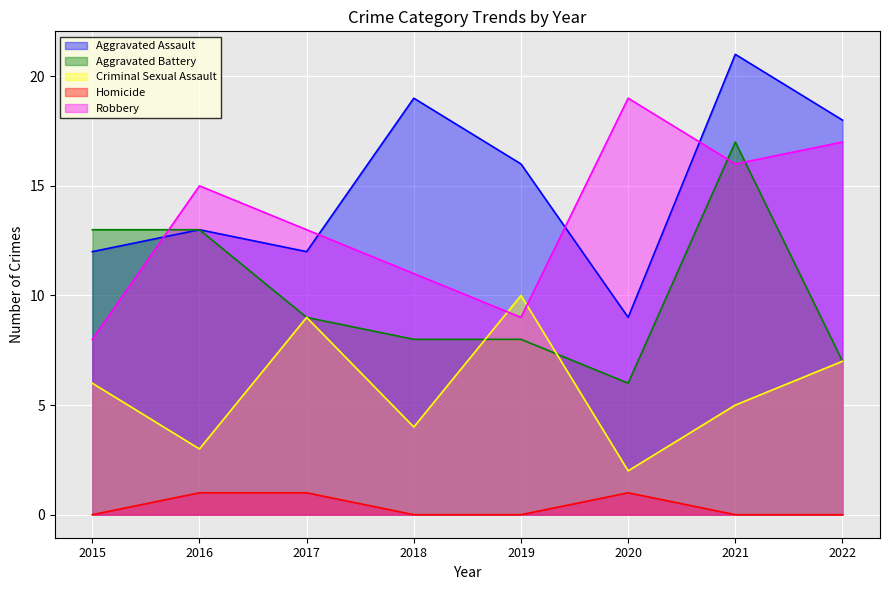

Reading left to right, extract all data points from this chart.

Aggravated Assault: 2015=12	2016=13	2017=12	2018=19	2019=16	2020=9	2021=21	2022=18
Aggravated Battery: 2015=13	2016=13	2017=9	2018=8	2019=8	2020=6	2021=17	2022=7
Criminal Sexual Assault: 2015=6	2016=3	2017=9	2018=4	2019=10	2020=2	2021=5	2022=7
Homicide: 2015=0	2016=1	2017=1	2018=0	2019=0	2020=1	2021=0	2022=0
Robbery: 2015=8	2016=15	2017=13	2018=11	2019=9	2020=19	2021=16	2022=17